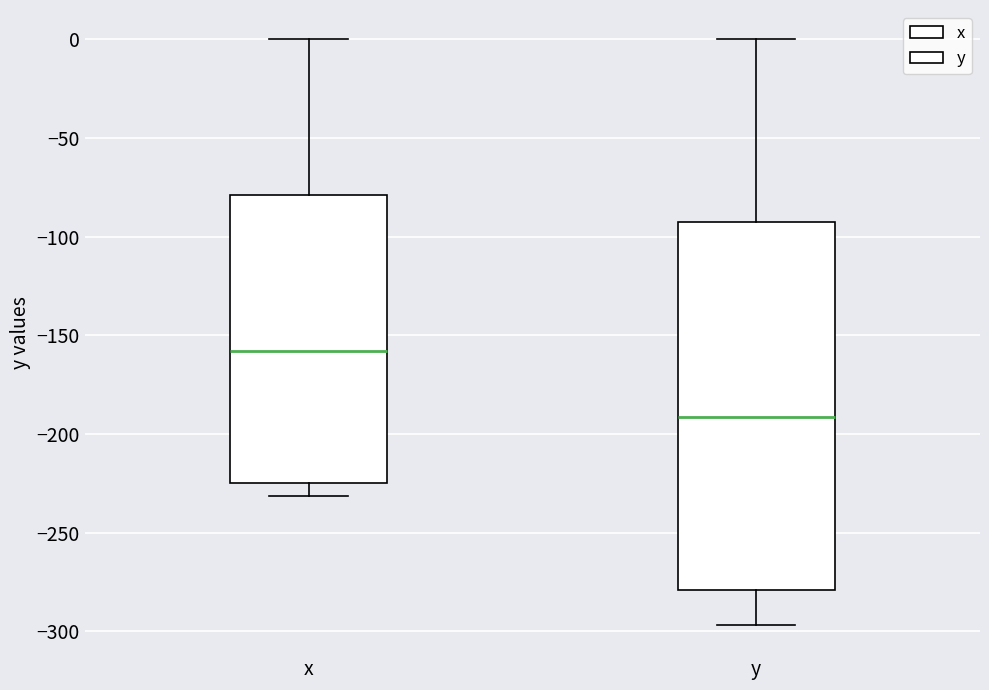

Reading left to right, read every box against the y-axis: the position of its median line, the range the box covers, and the ends of its whiskers. The values are not printed on the chart, so give them approximately, as read against the axis.

x: median -160, box -225 to -80, whiskers -230 to 0
y: median -190, box -280 to -95, whiskers -295 to 0